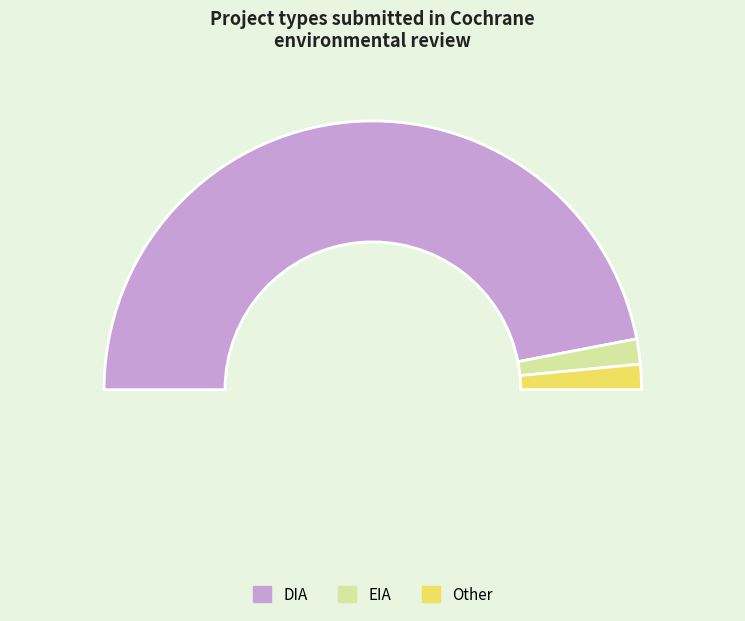

What is the majority slice?

DIA